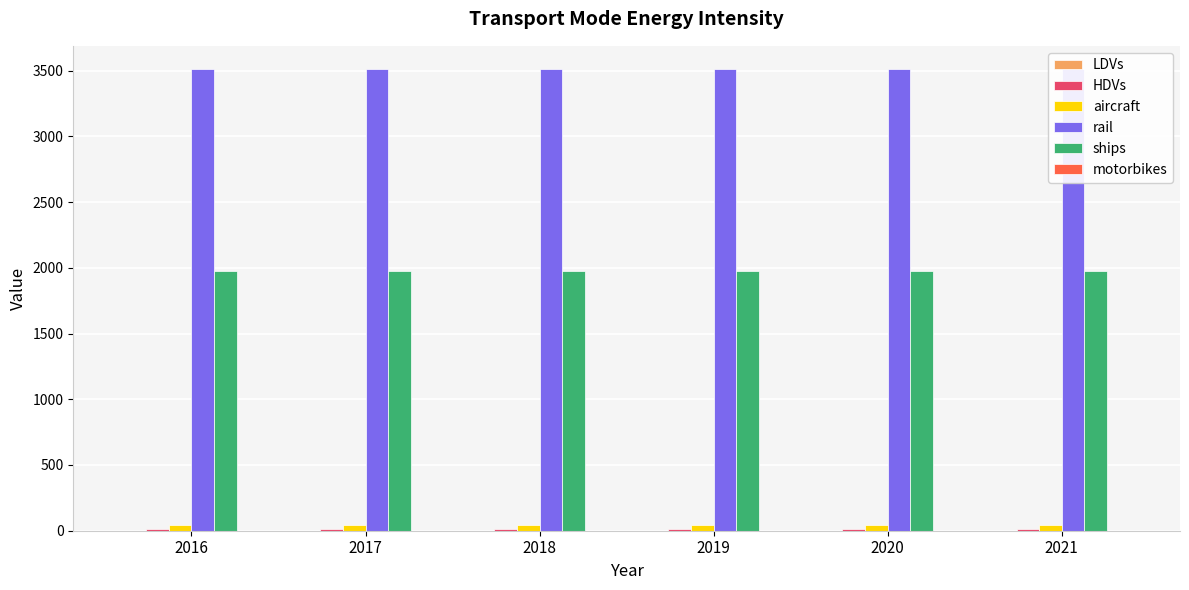

Between 2016 and 2021, which series saw the biggest shift?

LDVs